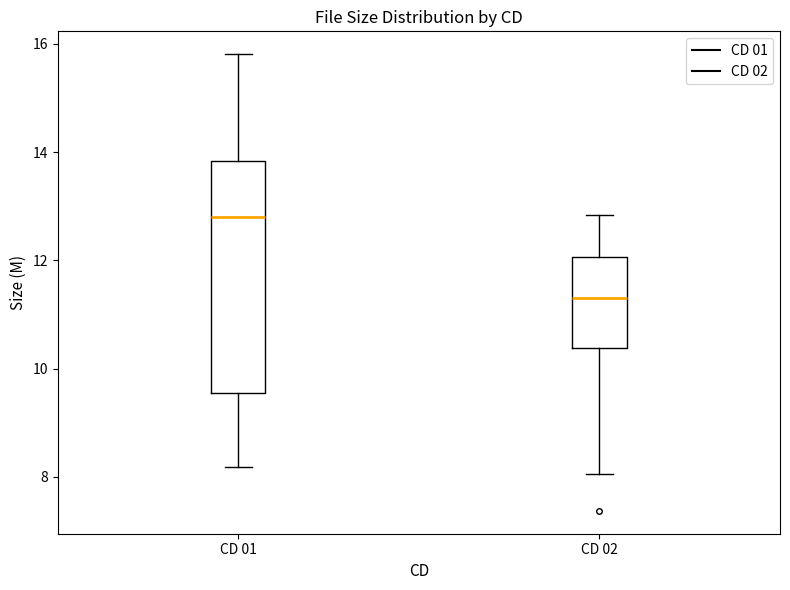

Comparing the boxes themselves (not the whiskers), which one is the tallest?

CD 01